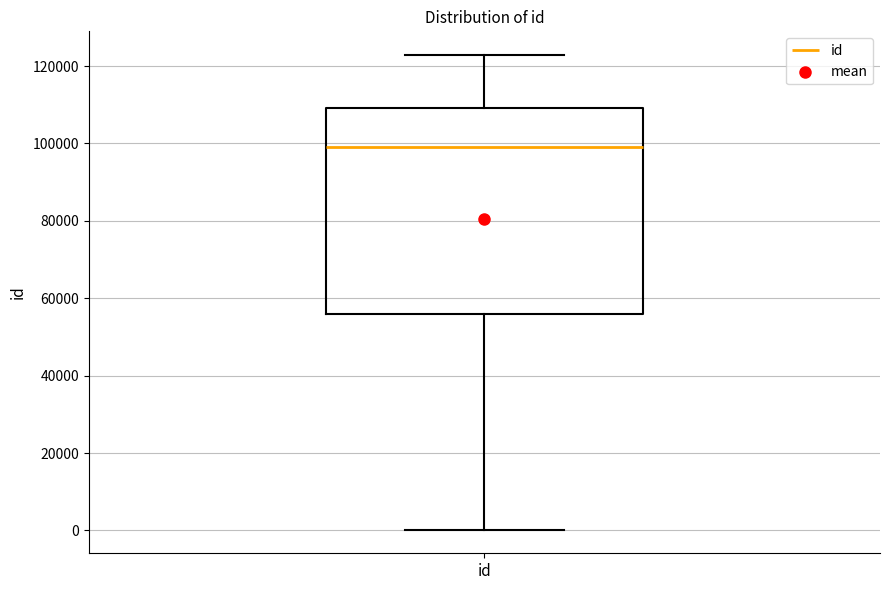

Read this box plot against the y-axis: the position of the median line, the range covered by the box, and the ends of both whiskers. The values are not printed on the chart, so give them approximately, as read against the axis.

median 98000, box 56000 to 110000, whiskers 0 to 122000